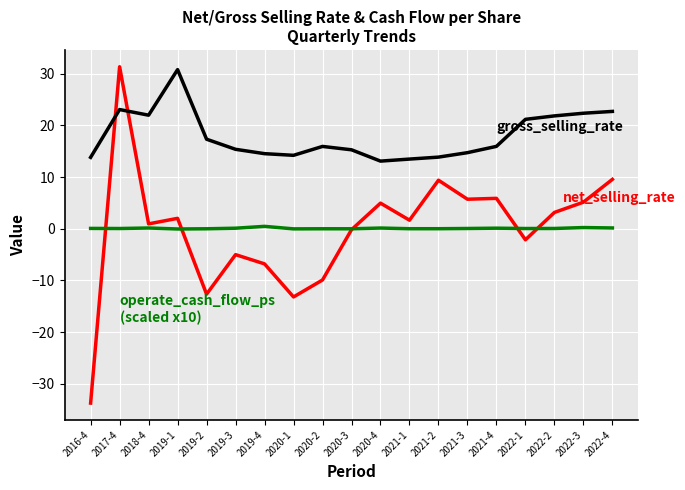

Which label corresponds to the smallest value in the chart?

2016-4